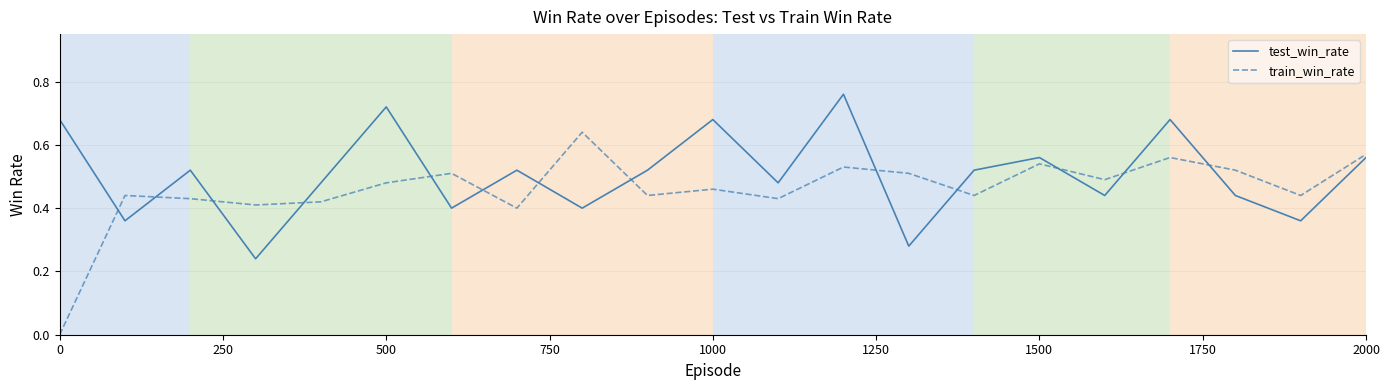

True or false: test_win_rate and train_win_rate cross at least once.

True